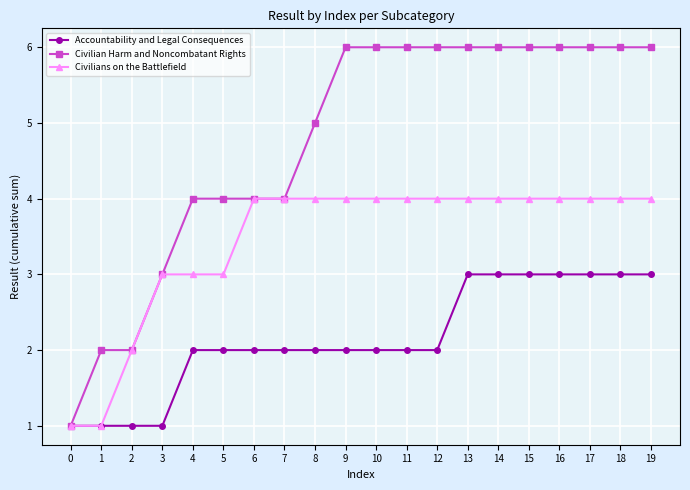

What is the maximum value for Civilians on the Battlefield?

4